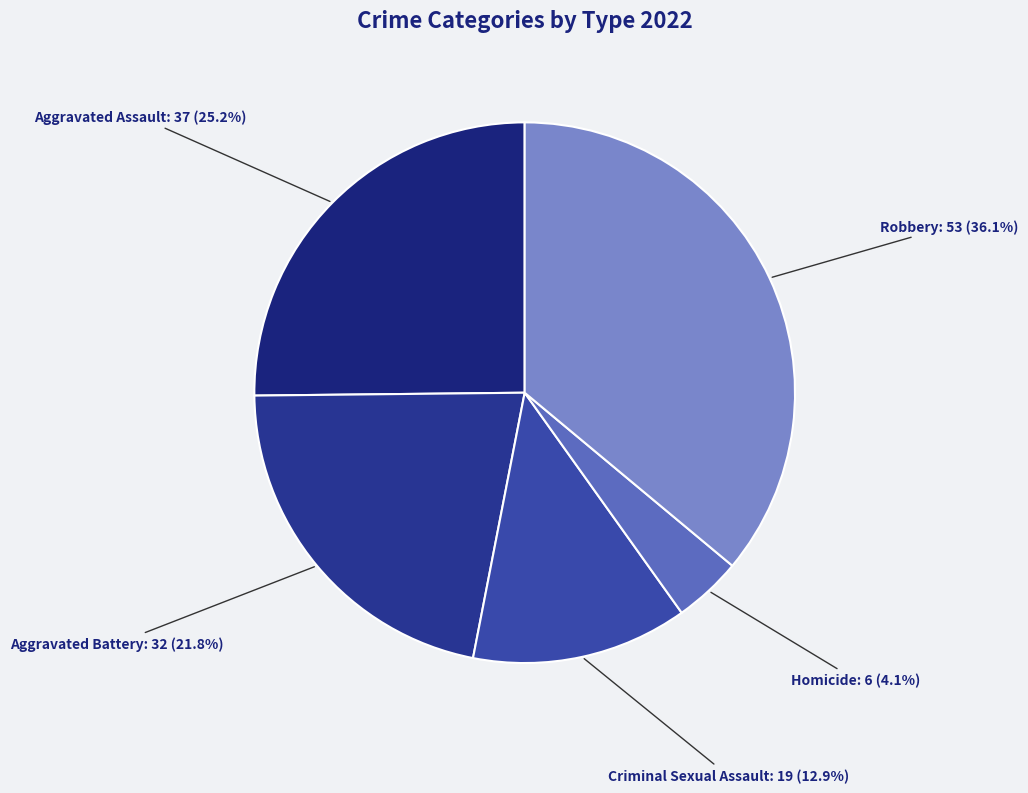

How many segments does this pie chart have?

5